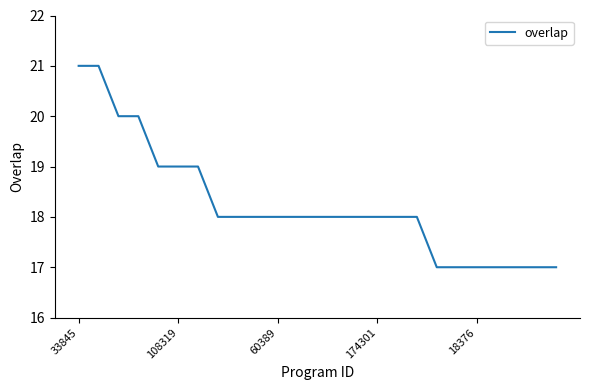

What is the maximum value shown in the chart?

21